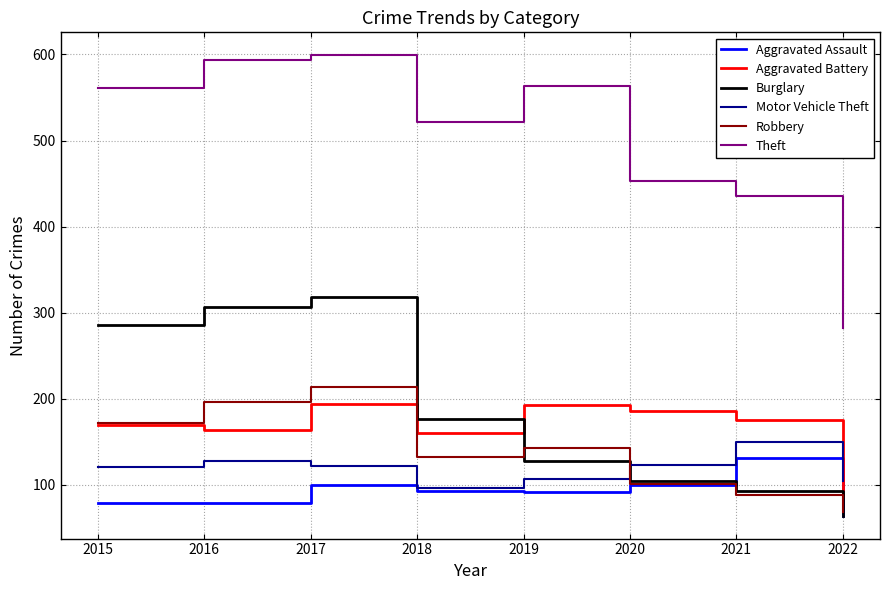

Which series has the widest spread of values?

Theft